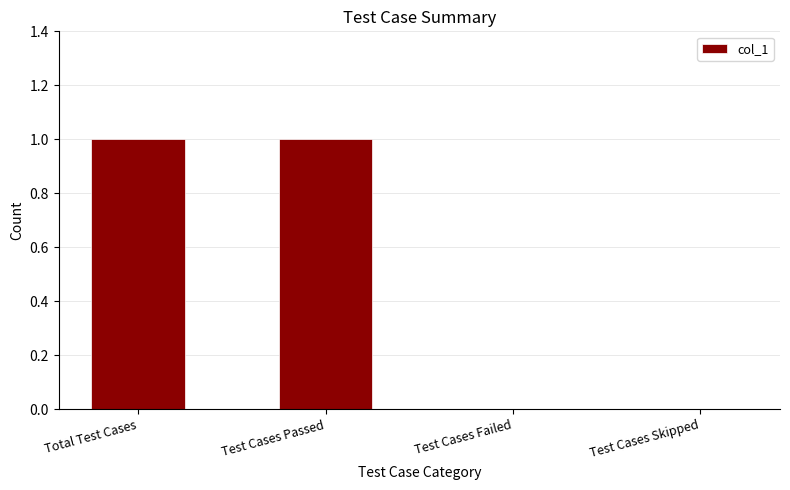

Is it true that the value at Test Cases Passed is 1?

True